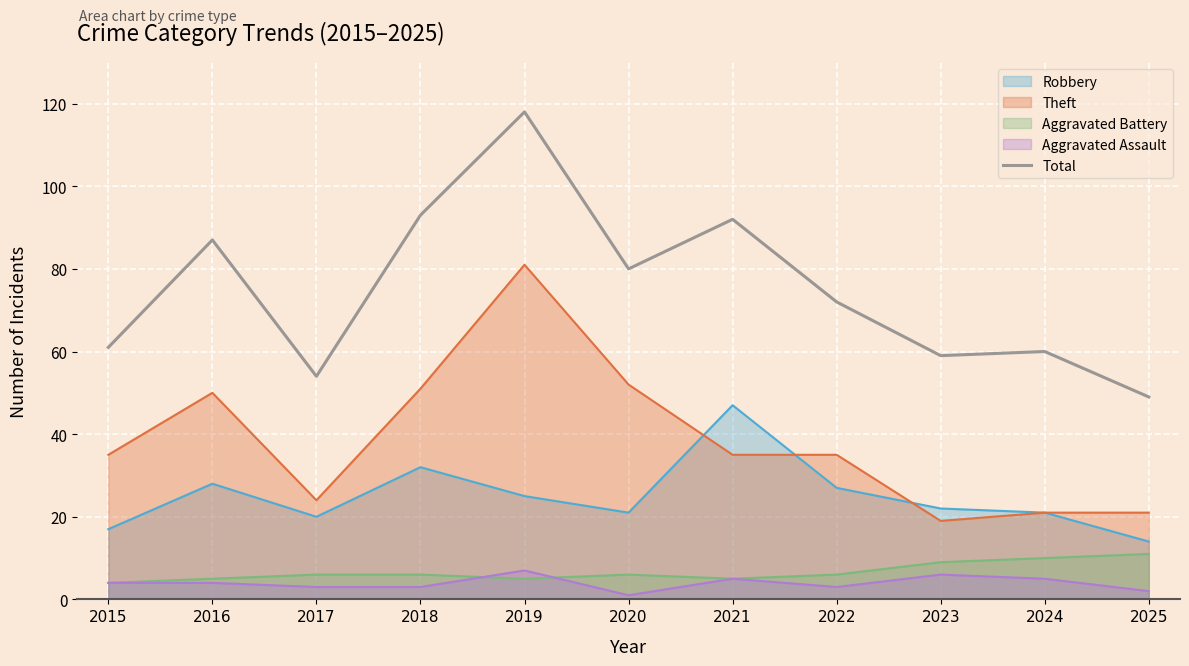

Where is the first local minimum?

2017